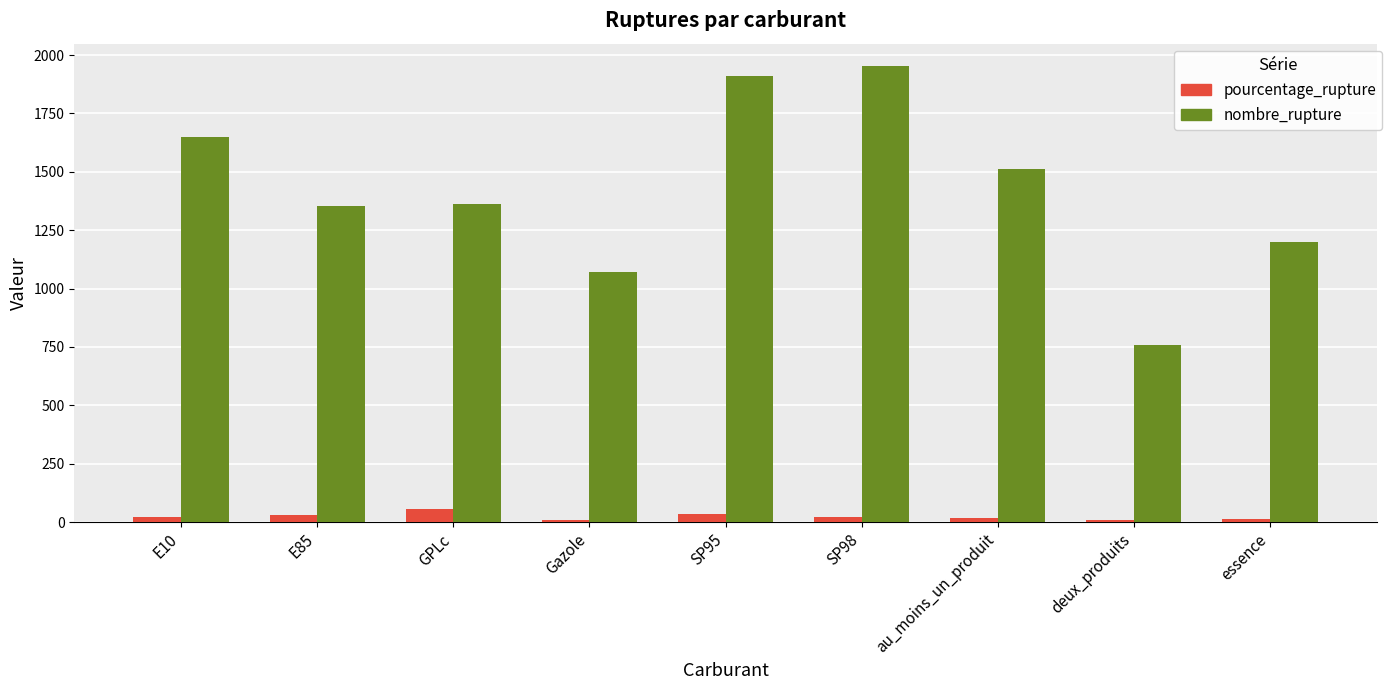

How many data points in nombre_rupture are less than 1362?

4